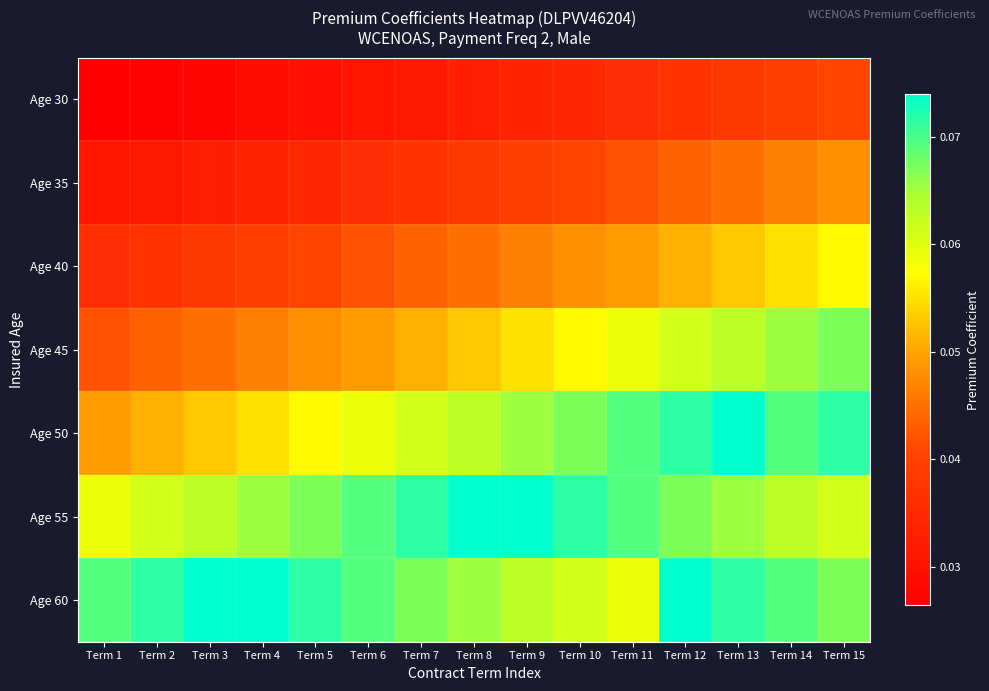

Rank the series at Term 9 from highest to lowest value.

Age 55, Age 50, Age 60, Age 45, Age 40, Age 35, Age 30